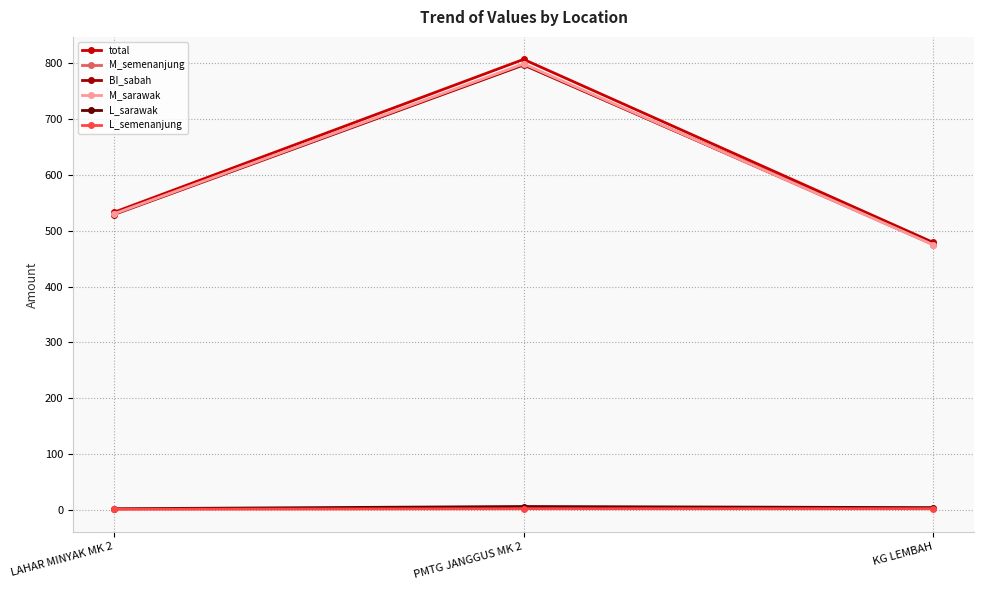

What are all the series names shown in the legend?

total, M_semenanjung, BI_sabah, M_sarawak, L_sarawak, L_semenanjung